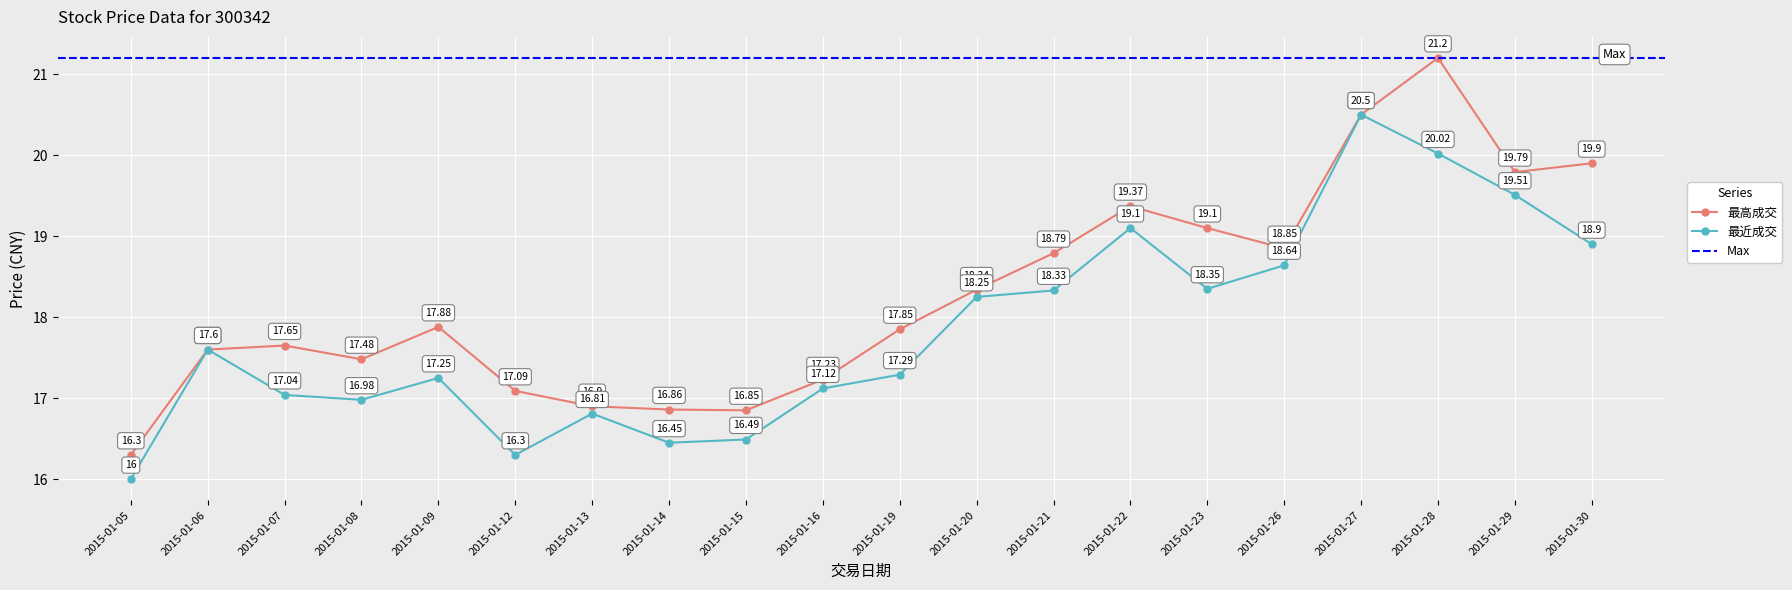

The value of 最近成交 at 2015-01-20 is 18.2. True or false?

True